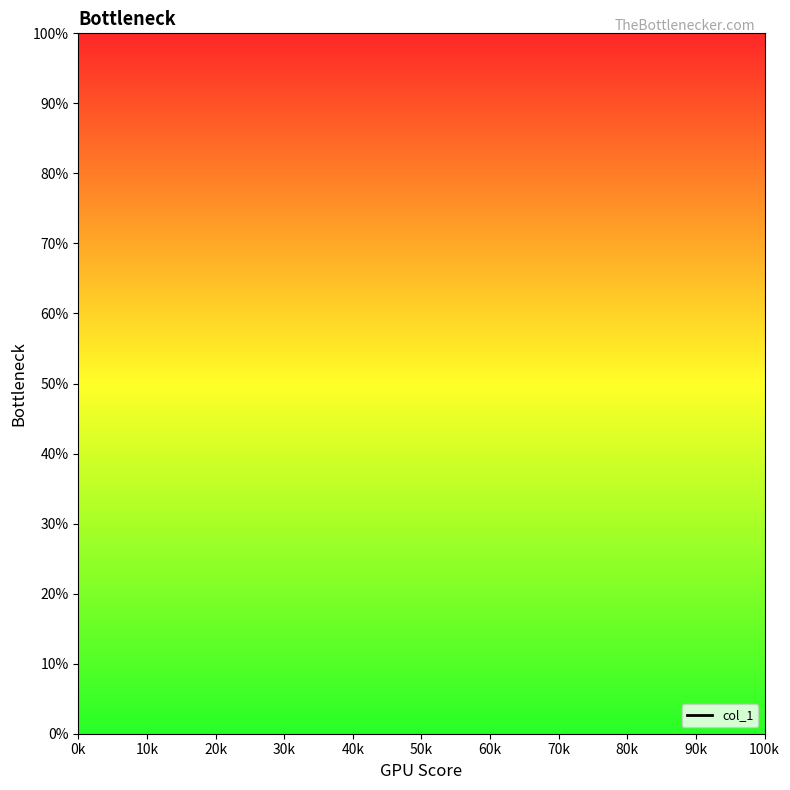

Which has a higher value, 10k or 20k?

20k